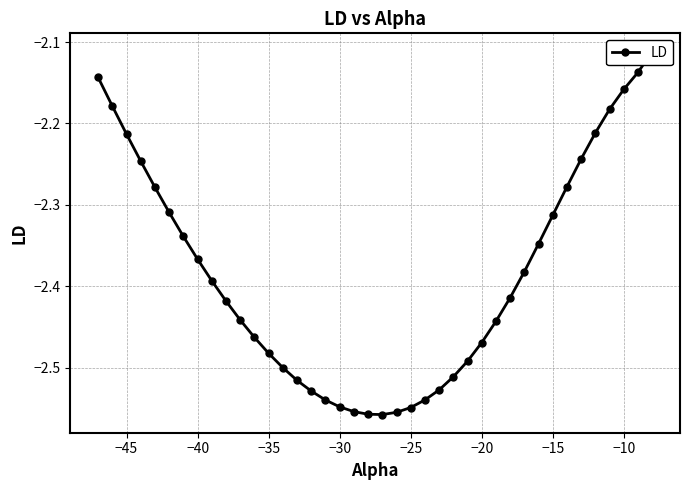

The chart shows a value of -0.9 at 30. True or false?

False